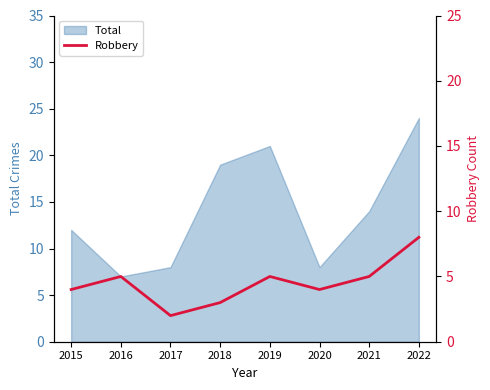

How many categories are shown in the chart?

8